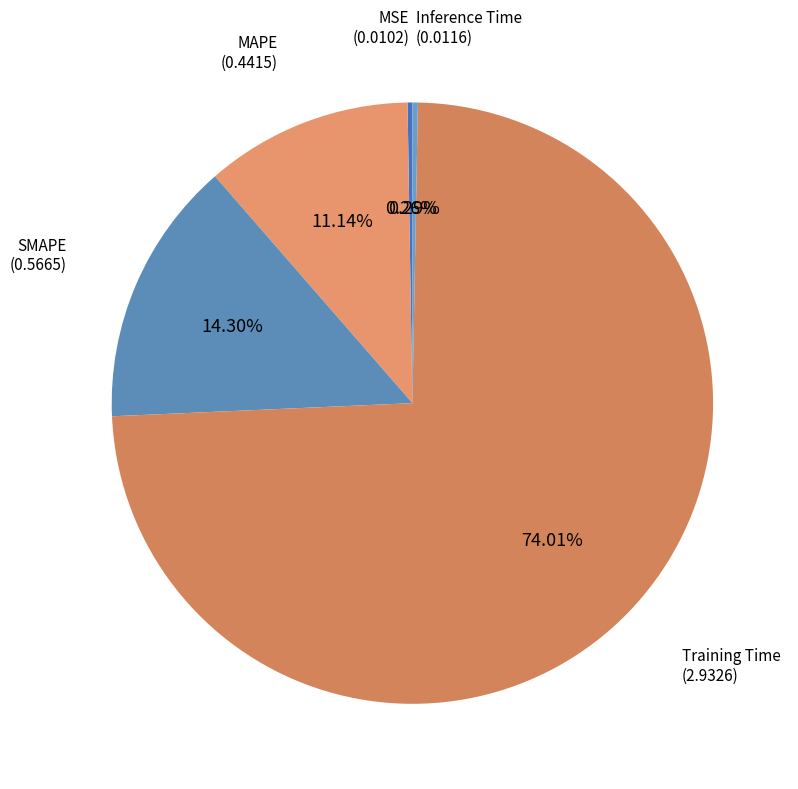

Rank the categories by value from lowest to highest.

MSE, Inference Time, MAPE, SMAPE, Training Time